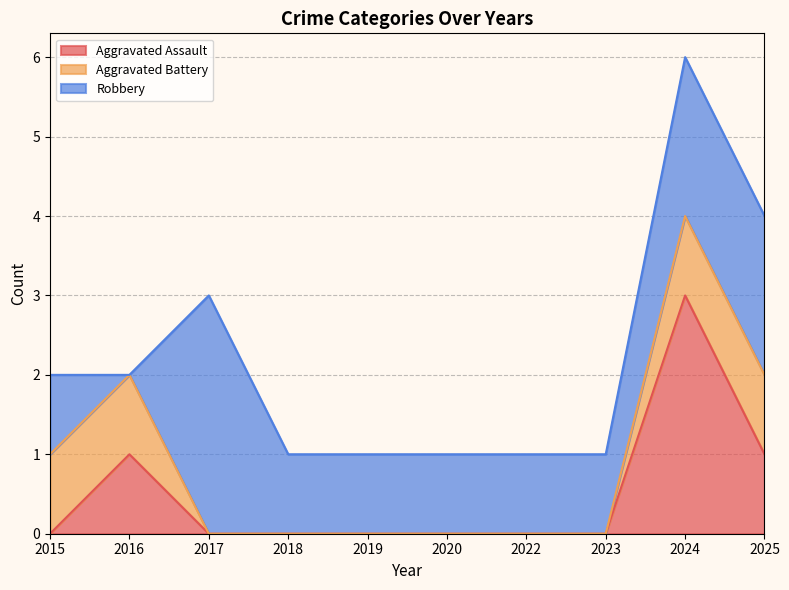

Does the chart display data point markers on the line(s)?

No